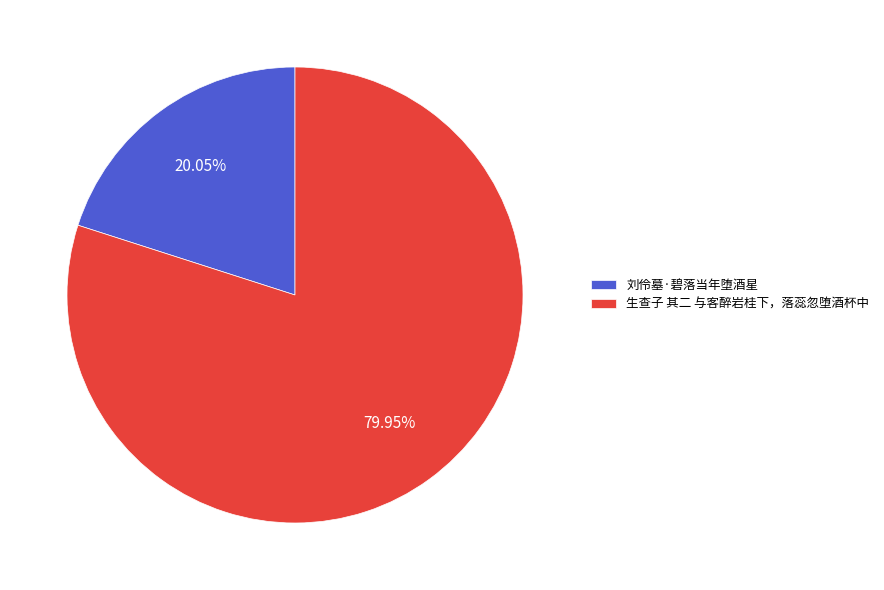

Combined, do 刘伶墓·碧落当年堕酒星 and 生查子 其二 与客醉岩桂下，落蕊忽堕酒杯中 account for over 50%?

Yes